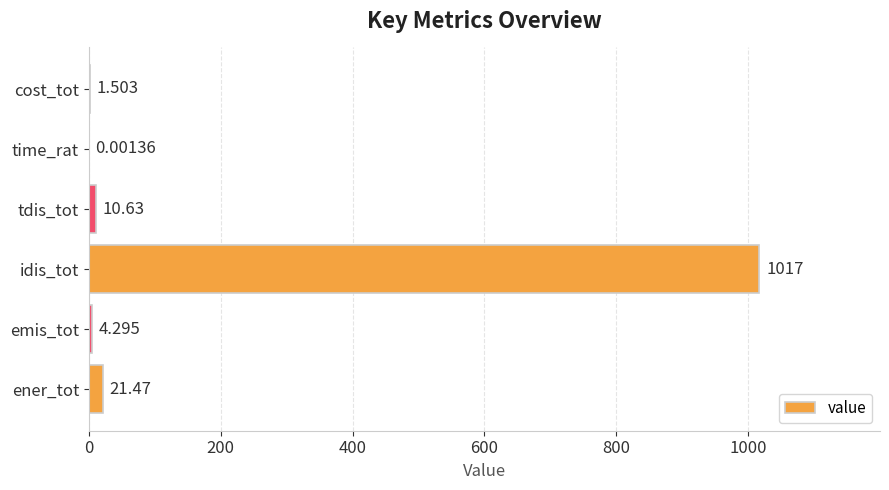

At which label is the value closest to 508?

ener_tot